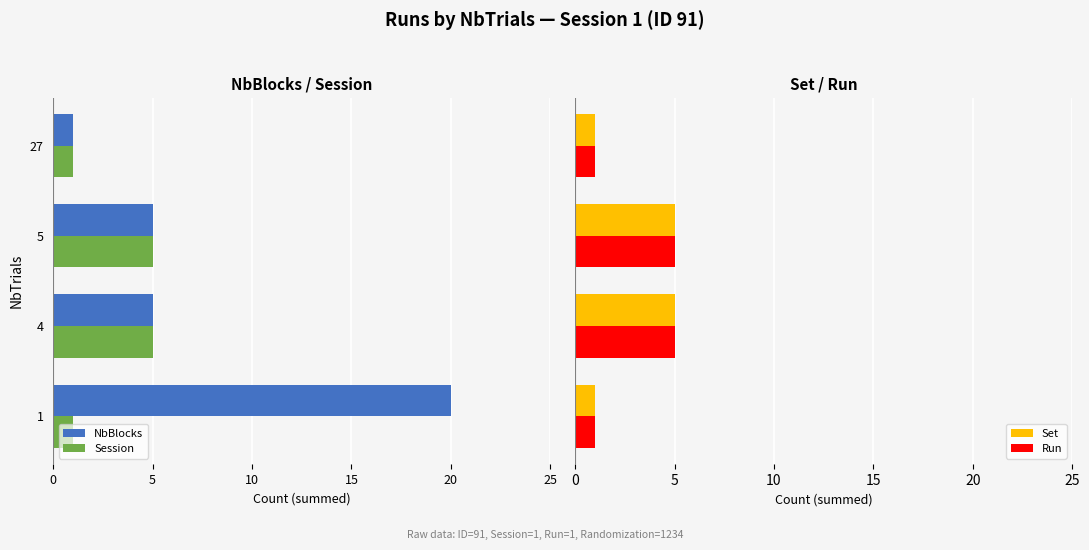

What is the difference between the second highest and minimum values in the Set series?

4